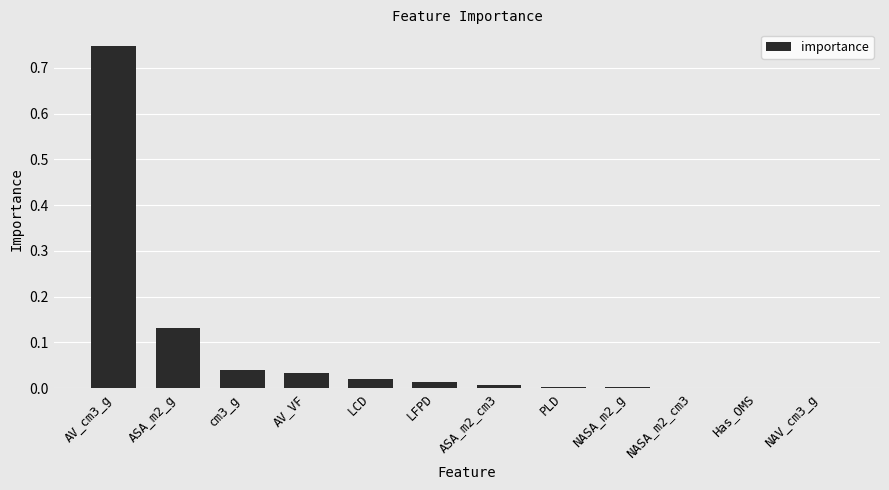

The value at NASA_m2_g is 0.0. True or false?

True